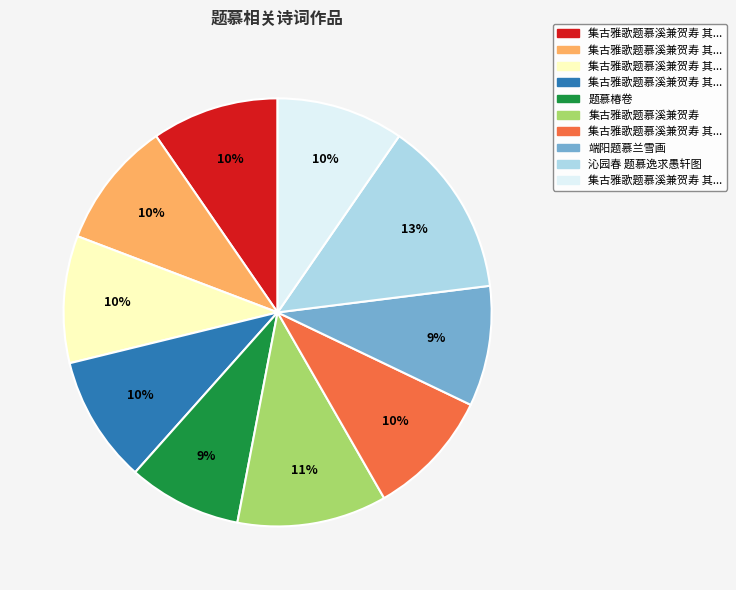

Is there a majority slice in this chart?

No